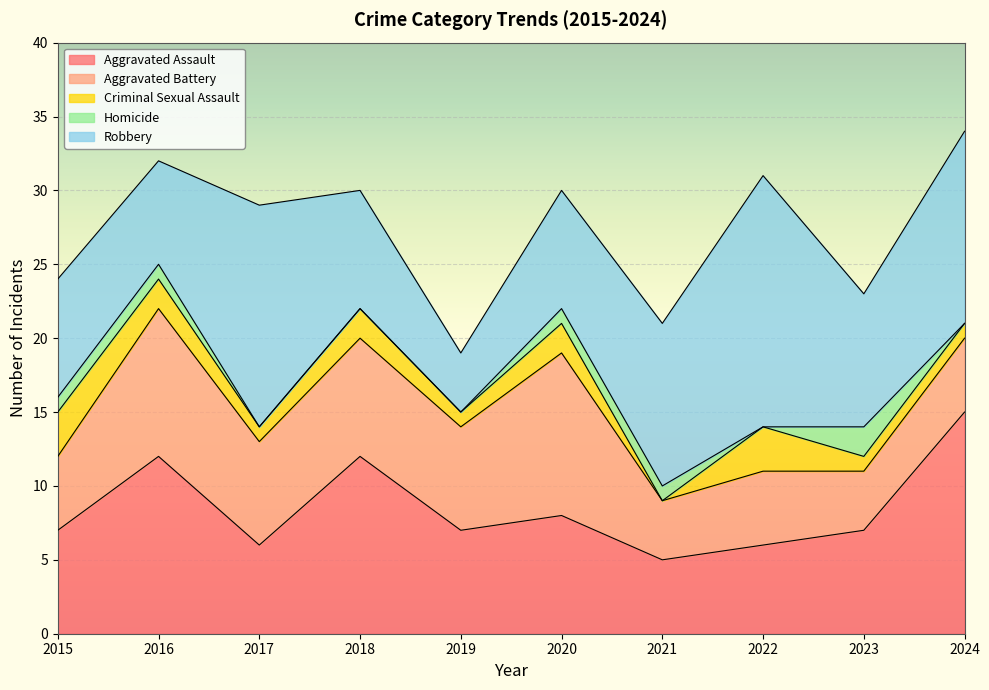

What is the total value across all series at 2015?

24